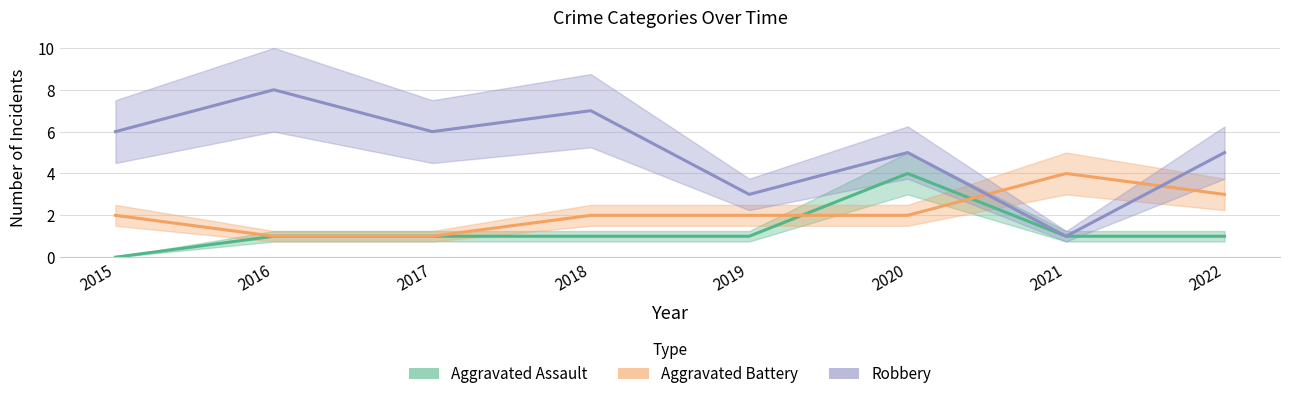

The value of Aggravated Assault at 2018 is 1. True or false?

True